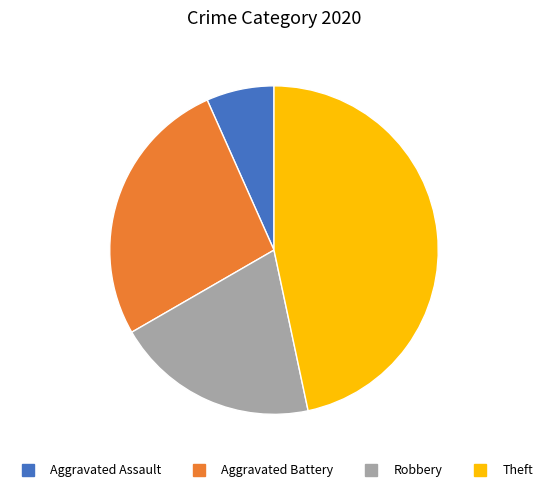

Between Robbery and Aggravated Battery, which is larger?

Aggravated Battery